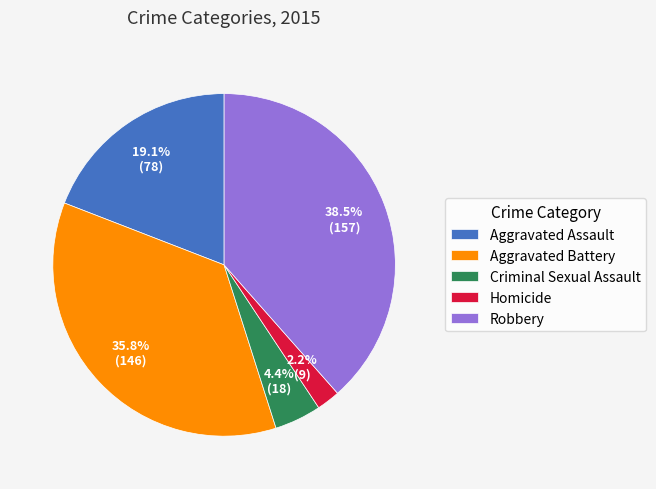

What is the largest slice in the pie chart?

Robbery